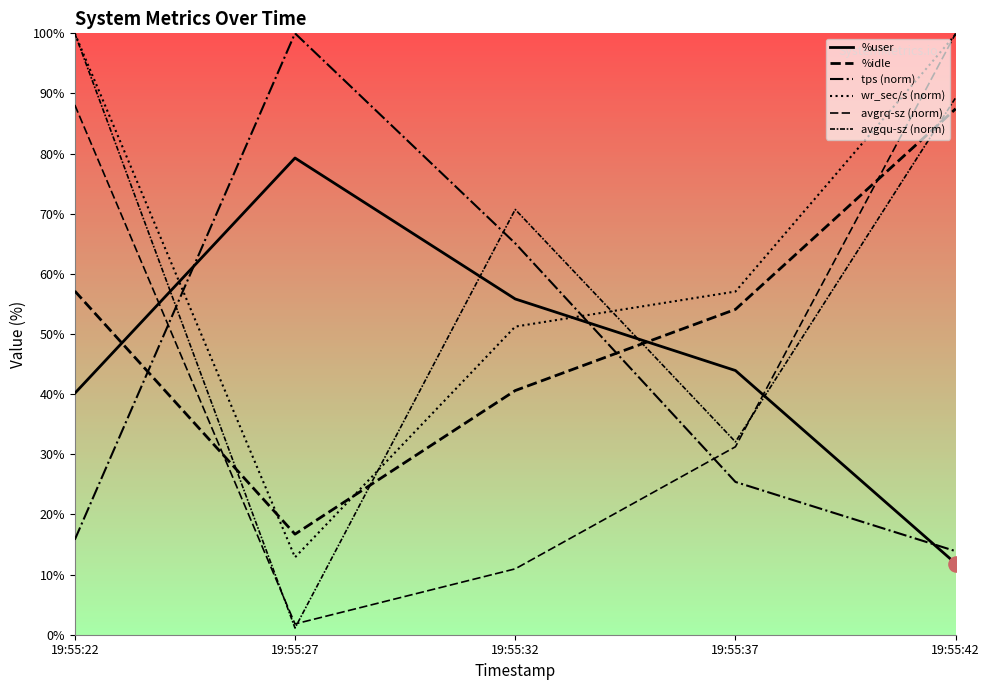

Is the value of avgrq-sz (norm) at 19:55:42 greater than the value of tps (norm) at 19:55:42?

Yes